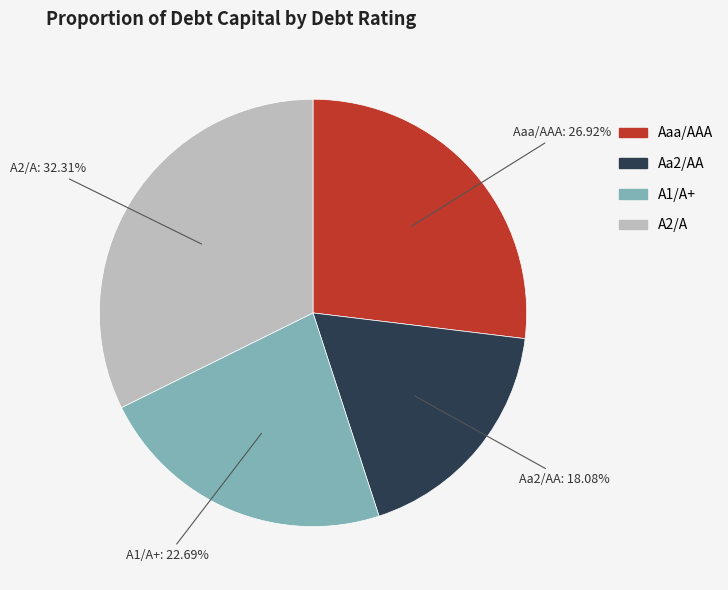

To the nearest percent, what portion does Aa2/AA represent?

18%